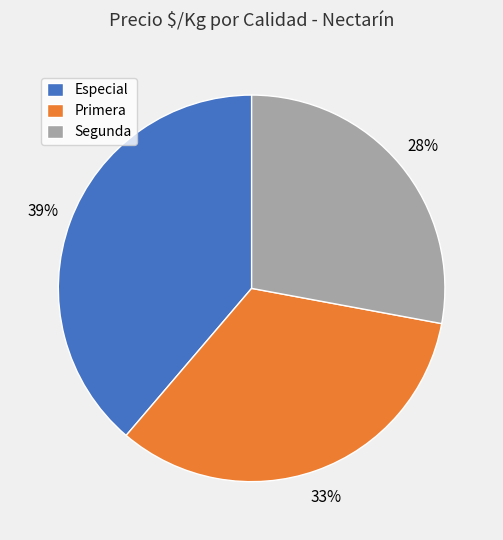

Is there any slice that represents more than half of the pie?

No